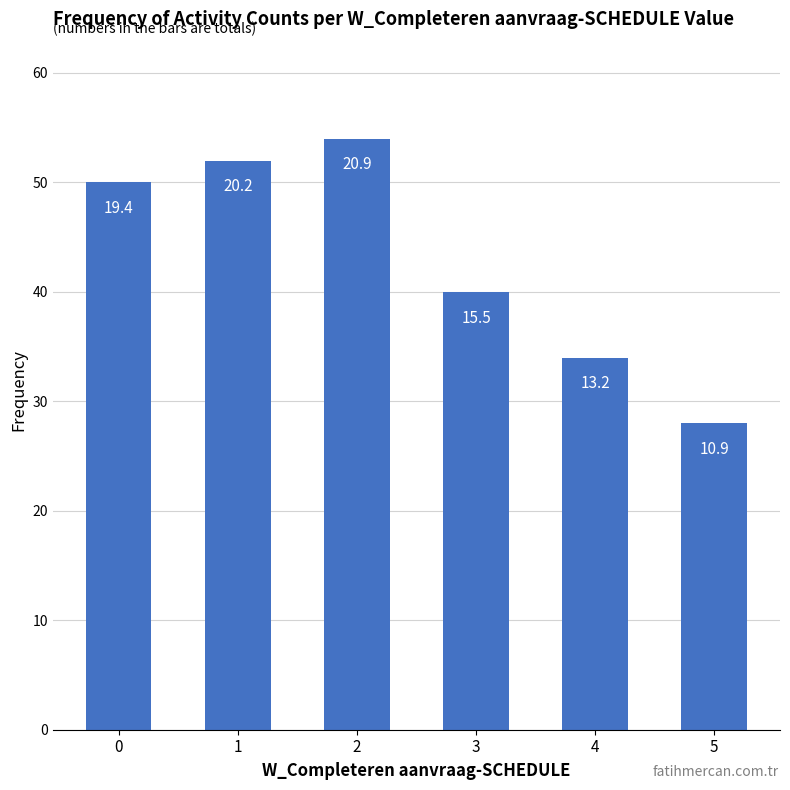

Does the chart contain any negative values?

No